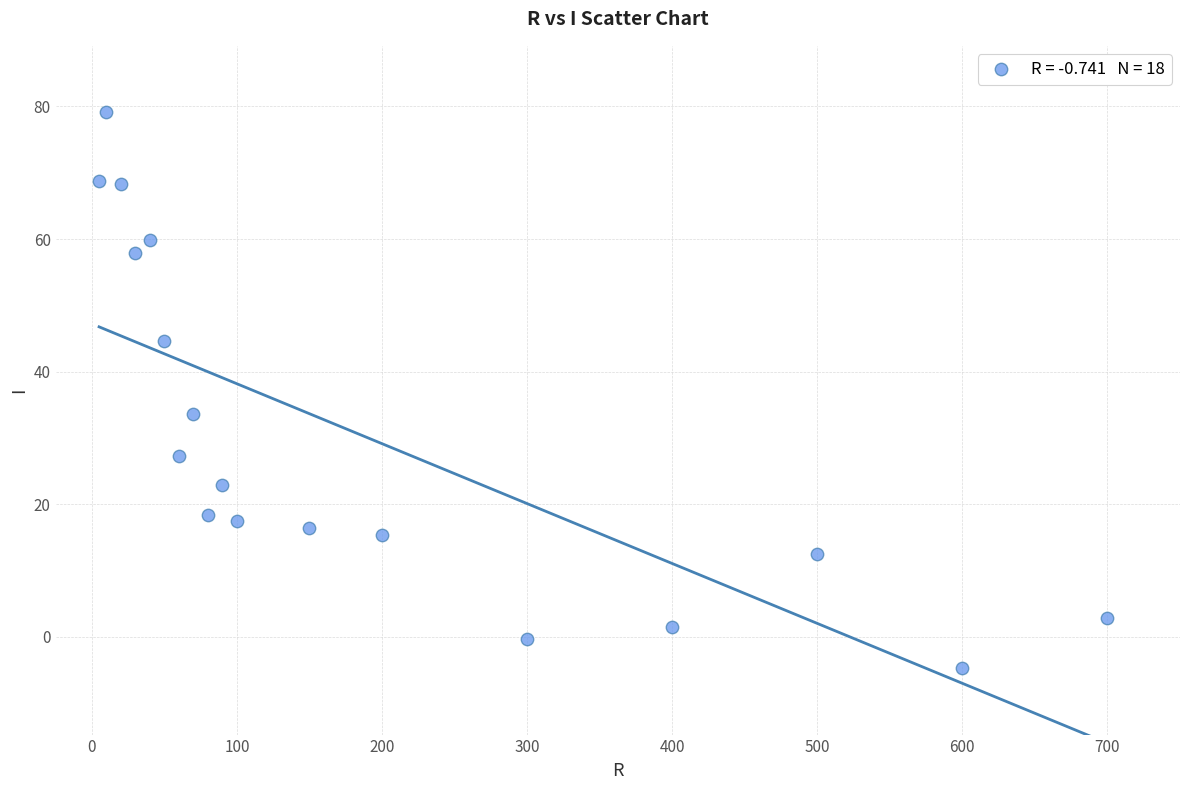

What Y value in the scatter plot is closest to 37?

33.7